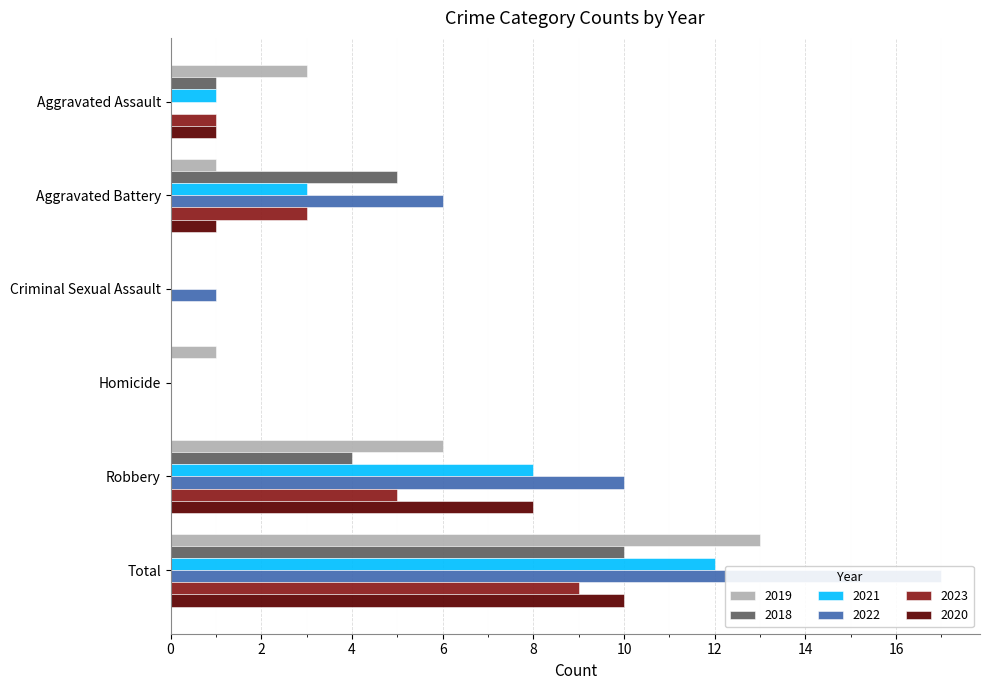

Count the number of data series in this chart.

6